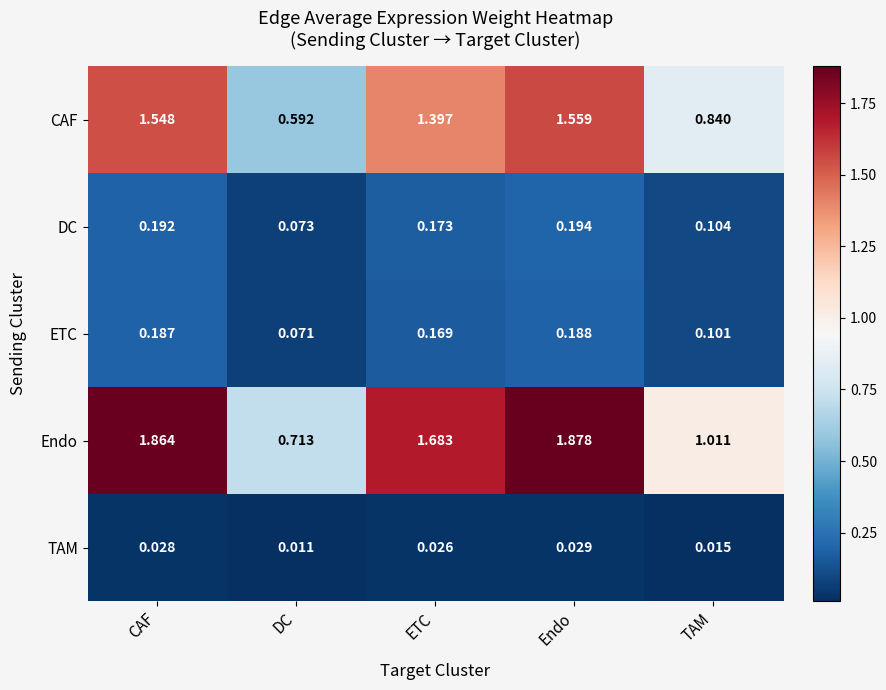

At which category does the chart reach its minimum across all series?

DC